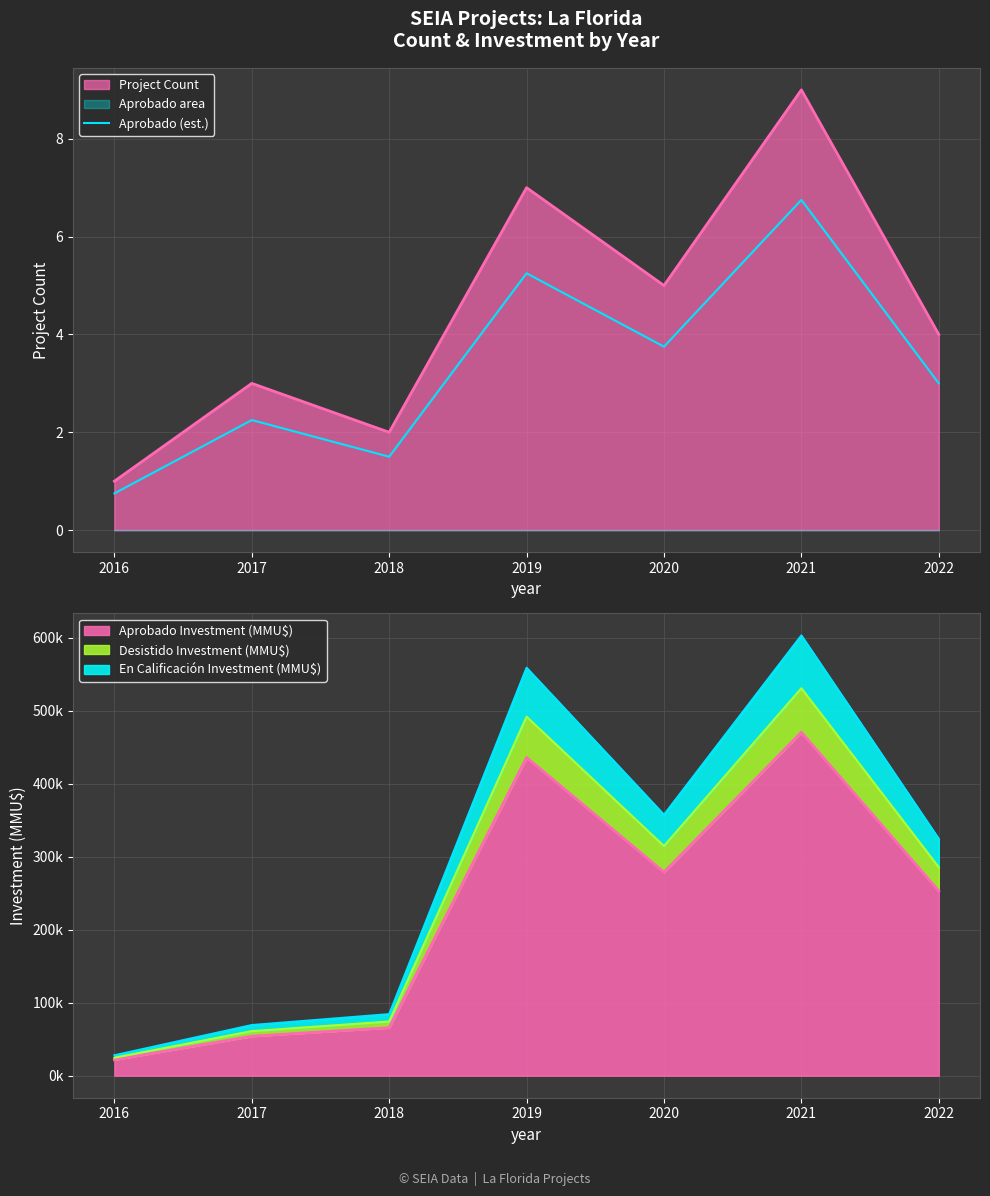

Reading left to right, what are all the values shown in this chart?

0.8	2.2	1.5	5.2	3.8	6.8	3.0